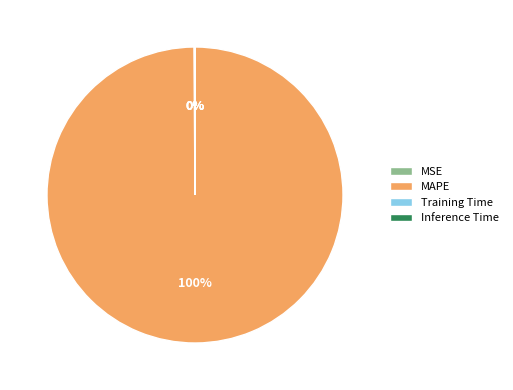

Is there a majority slice in this chart?

Yes